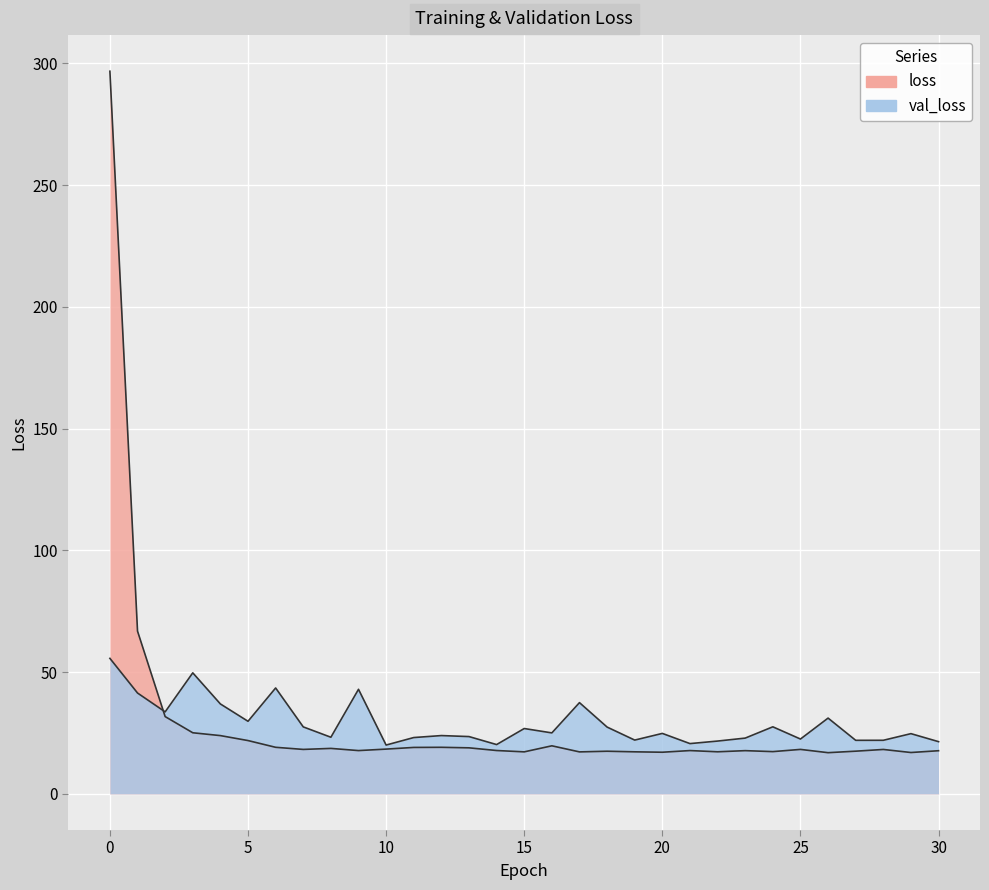

What is the greatest value displayed?

296.8